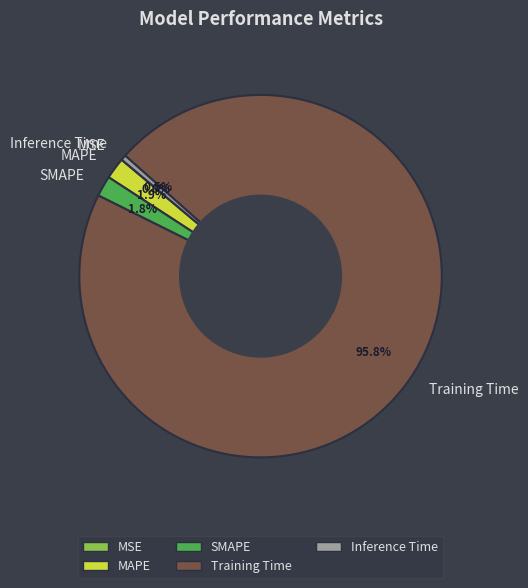

Between Inference Time and Training Time, which is larger?

Training Time